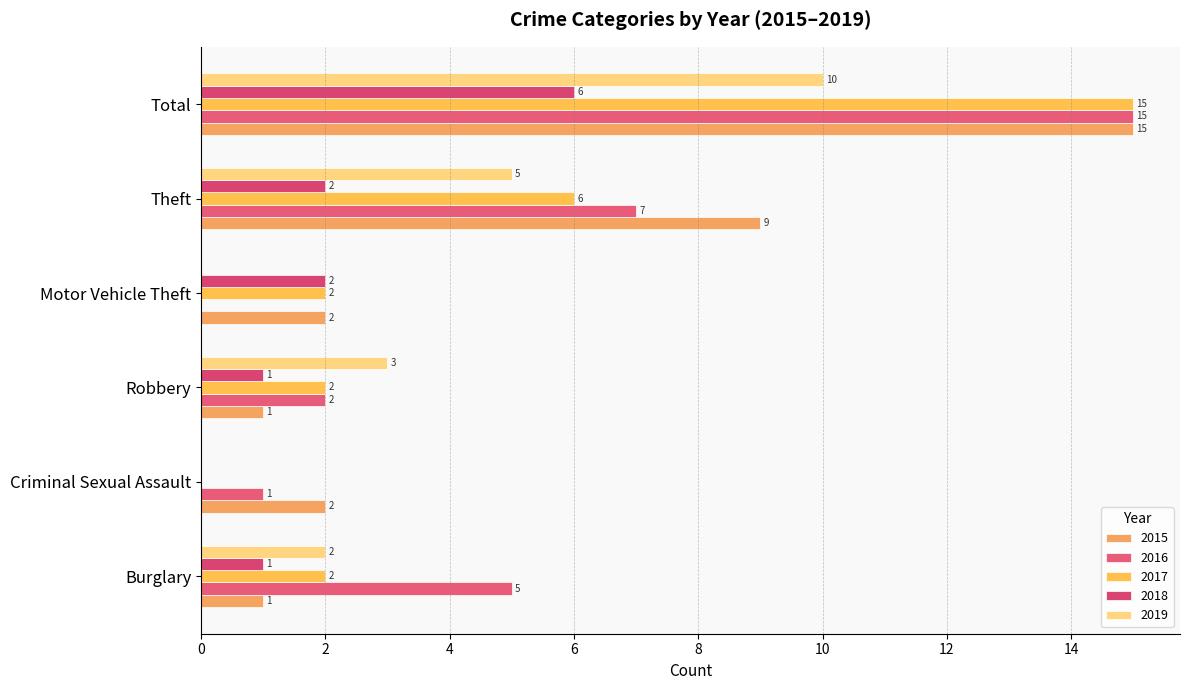

Reading left to right, list all the values displayed in this chart.

2015: Burglary=1	Criminal Sexual Assault=2	Robbery=1	Motor Vehicle Theft=2	Theft=9	Total=15
2016: Burglary=5	Criminal Sexual Assault=1	Robbery=2	Motor Vehicle Theft=0	Theft=7	Total=15
2017: Burglary=2	Criminal Sexual Assault=0	Robbery=2	Motor Vehicle Theft=2	Theft=6	Total=15
2018: Burglary=1	Criminal Sexual Assault=0	Robbery=1	Motor Vehicle Theft=2	Theft=2	Total=6
2019: Burglary=2	Criminal Sexual Assault=0	Robbery=3	Motor Vehicle Theft=0	Theft=5	Total=10